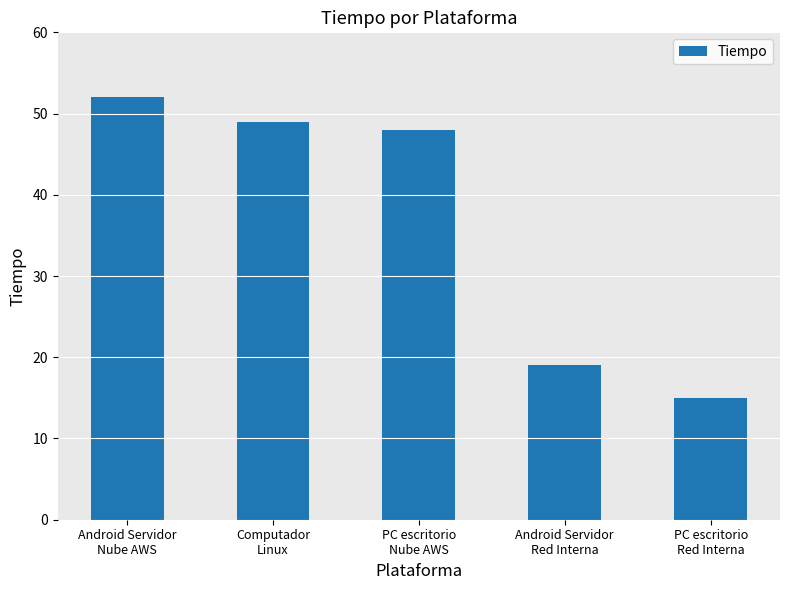

What is the smallest value displayed?

15